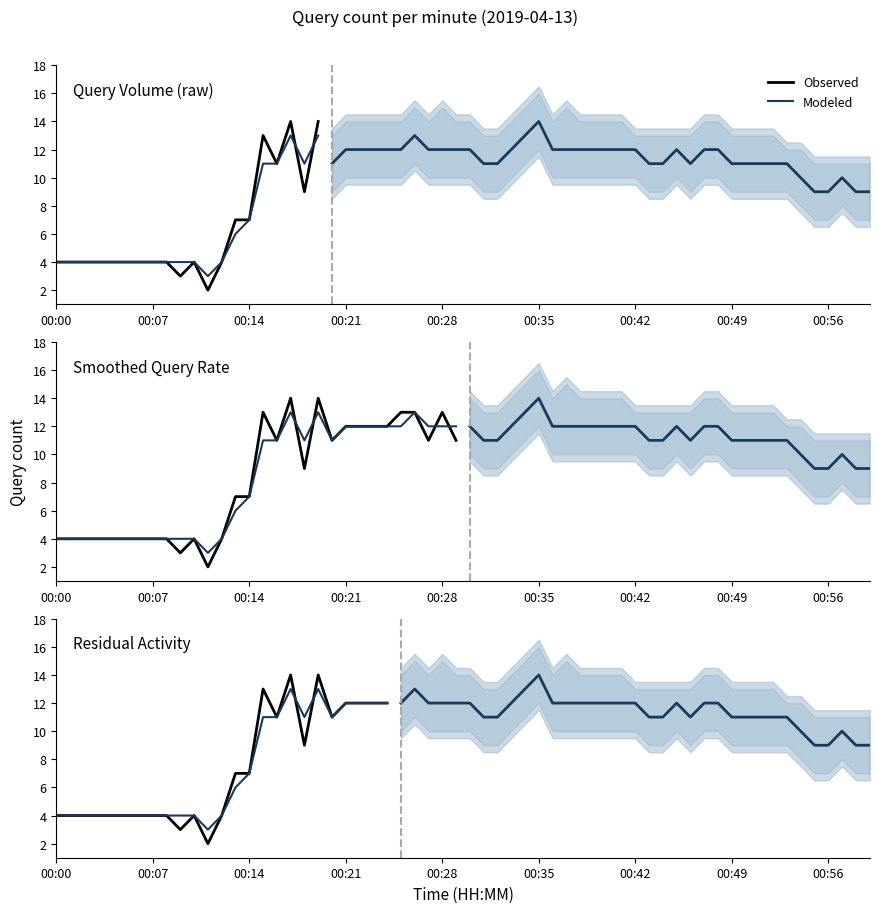

Where is the first local minimum for Modeled?

11